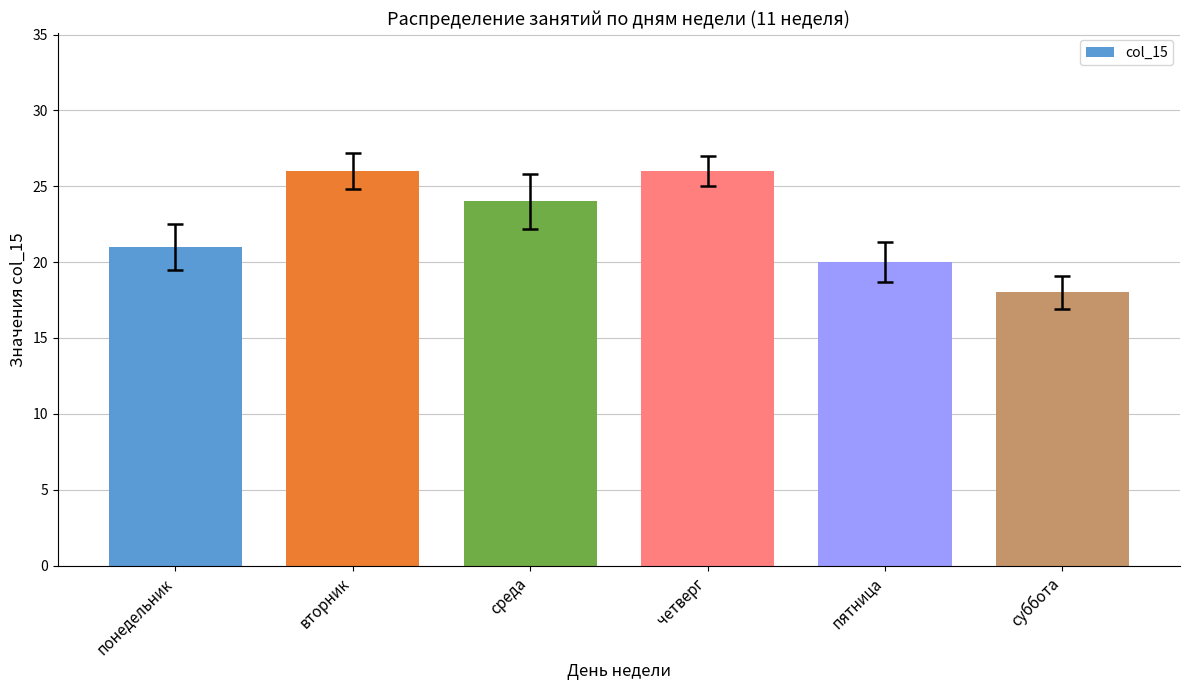

Reading left to right, what are all the values shown in this chart?

понедельник=21	вторник=26	среда=24	четверг=26	пятница=20	суббота=18